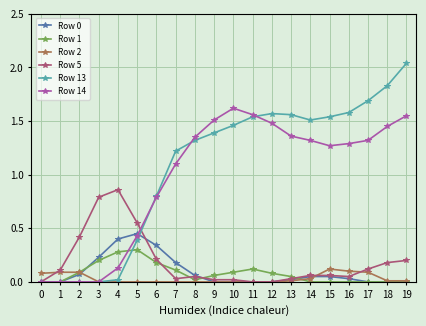

Where is the first local maximum for Row 5?

4